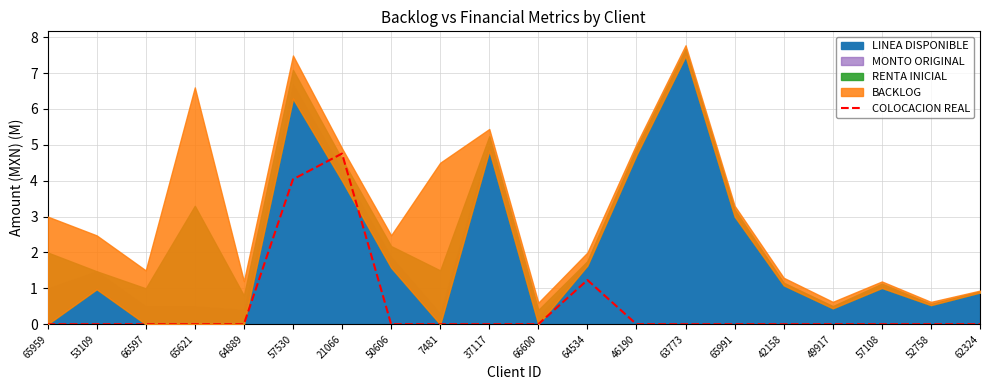

At which category does the data reach its first local peak?

21066